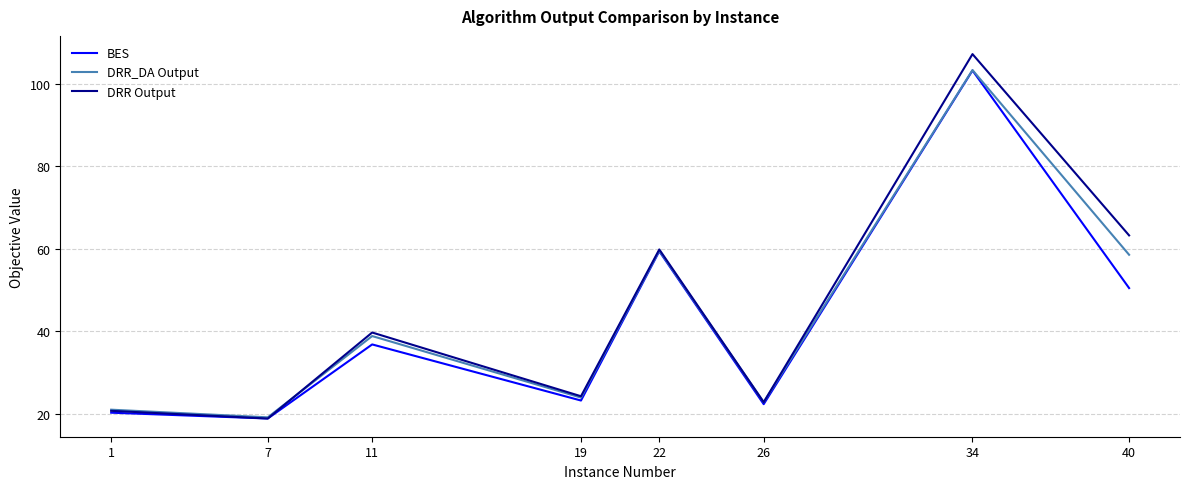

Rank the series at 40 from highest to lowest value.

DRR Output, DRR_DA Output, BES